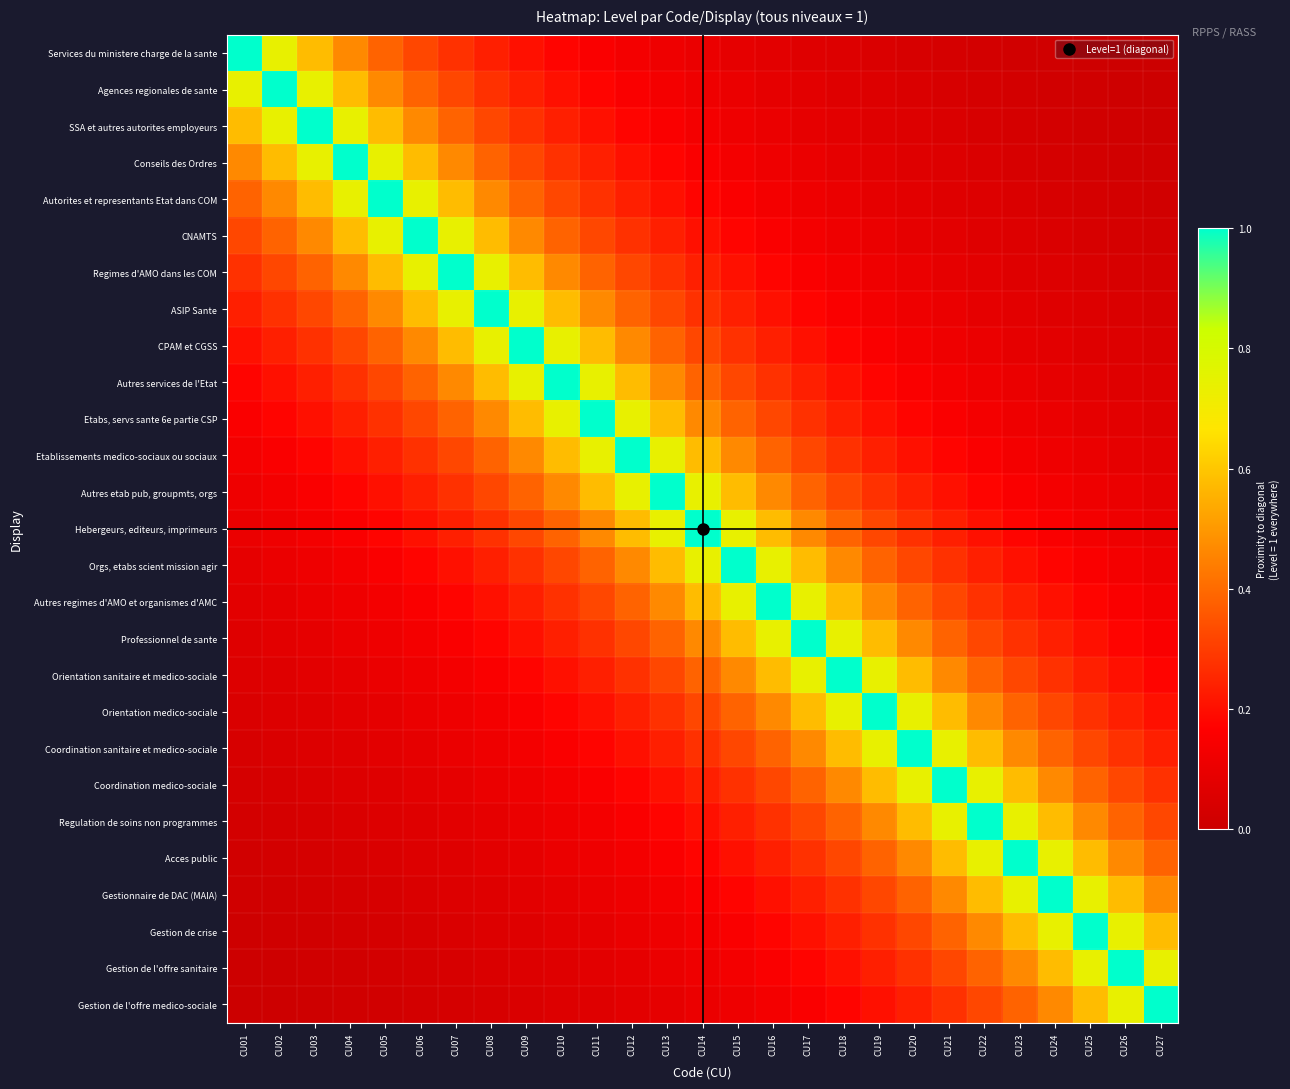

Which series has the widest spread of values?

Services du ministere charge de la sante